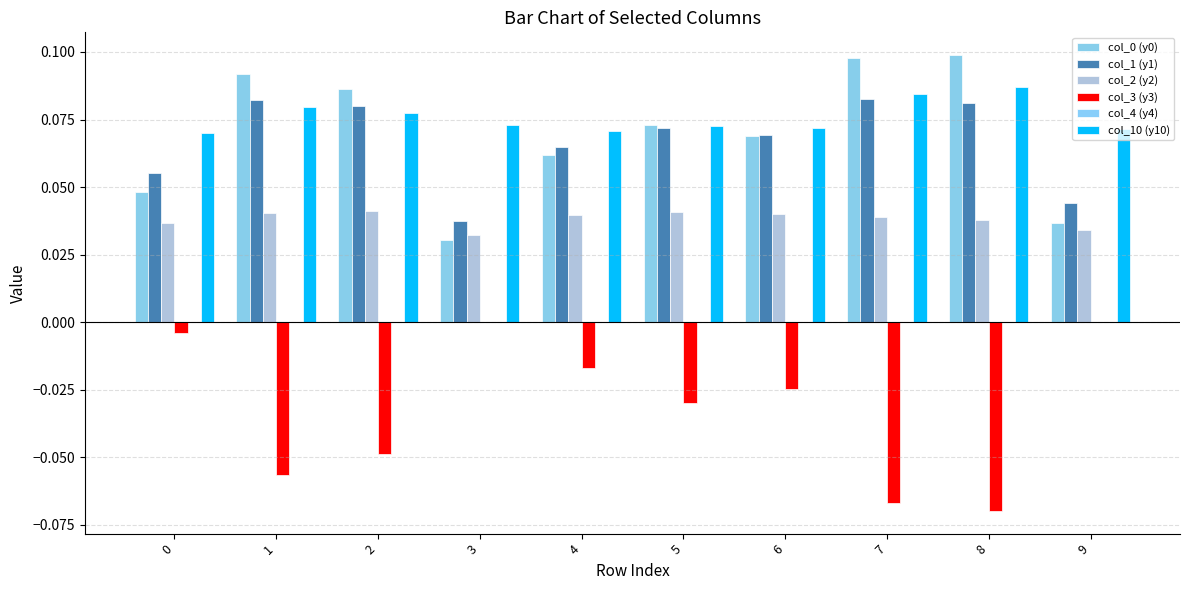

Between 0 and 7, which series saw the biggest shift?

col_3 (y3)